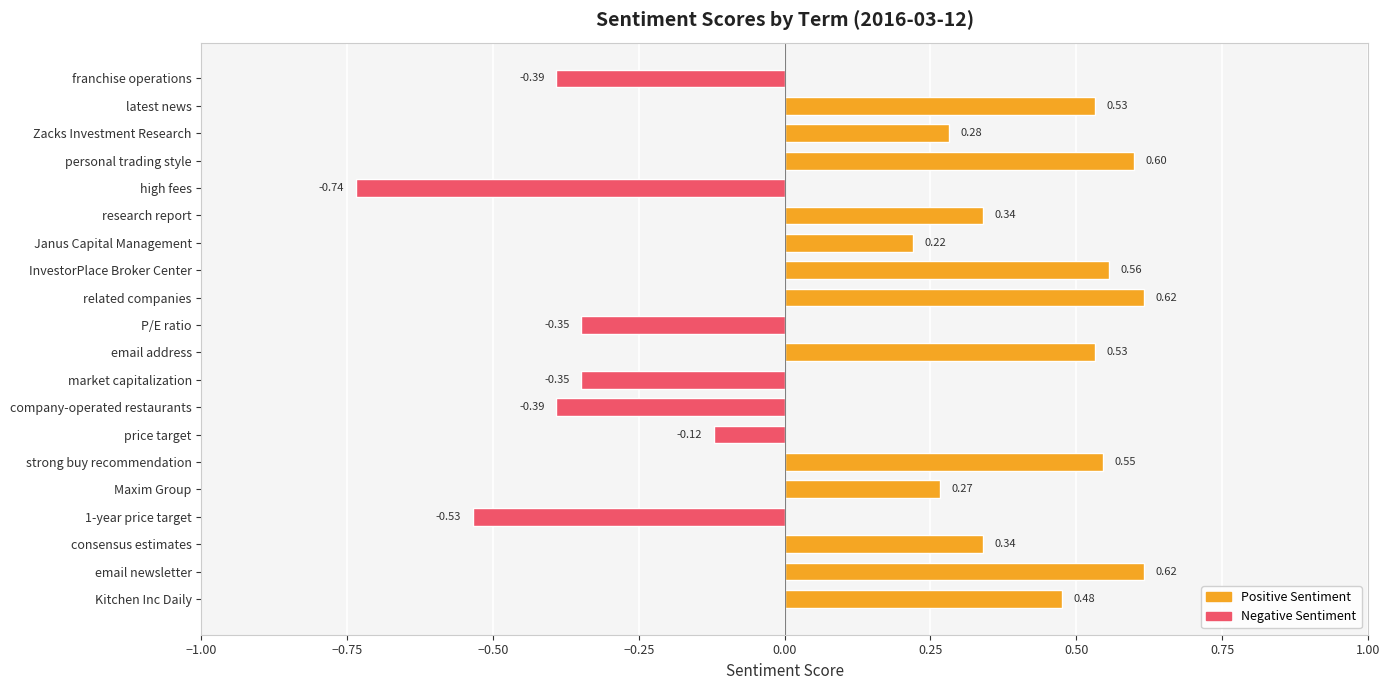

Which has a higher value, price target or research report?

research report